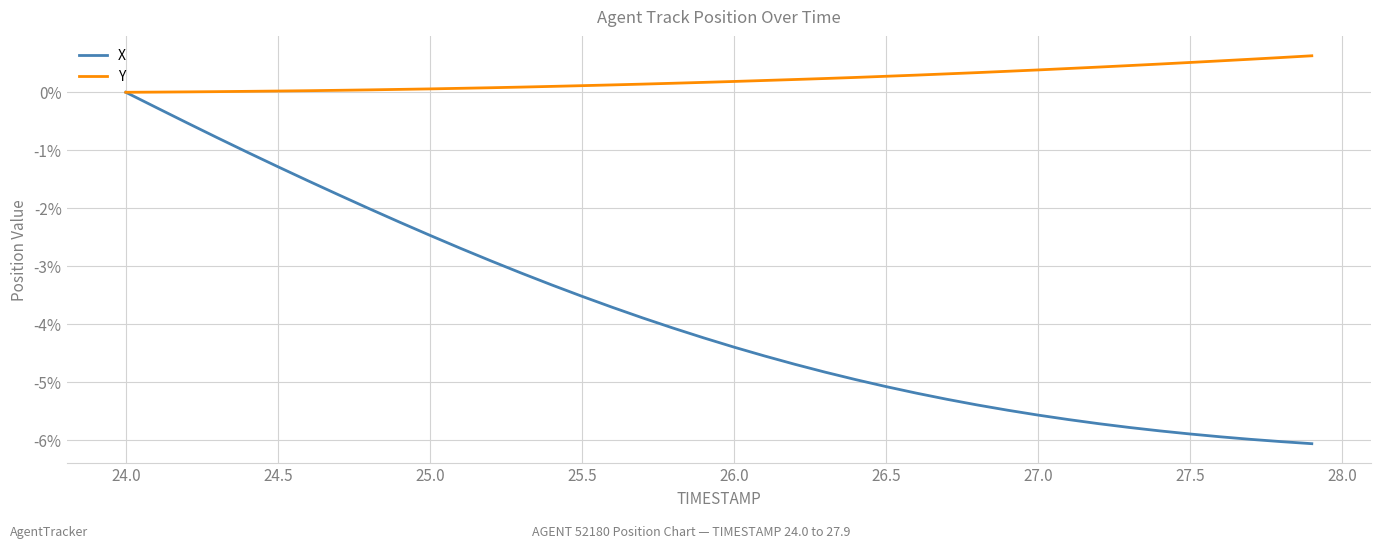

Which series has the largest range (max minus min)?

X